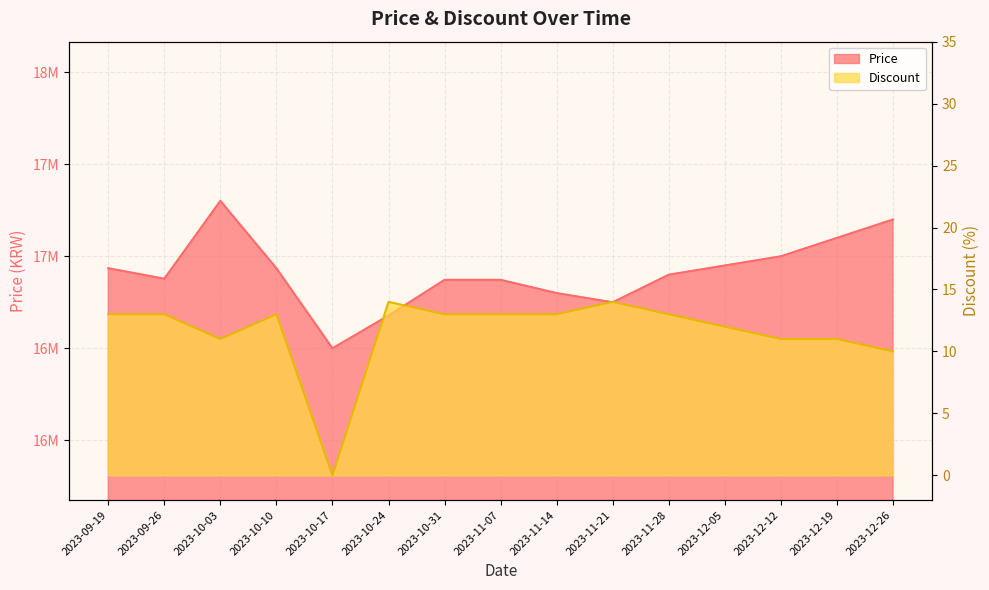

At which category does Price reach its first local valley?

2023-09-26